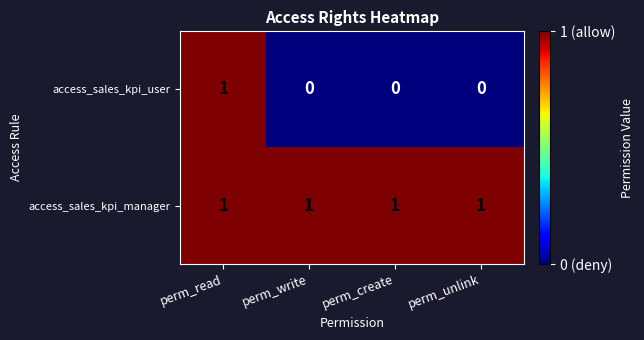

The access_sales_kpi_manager series shows 2 at perm_write. True or false?

False